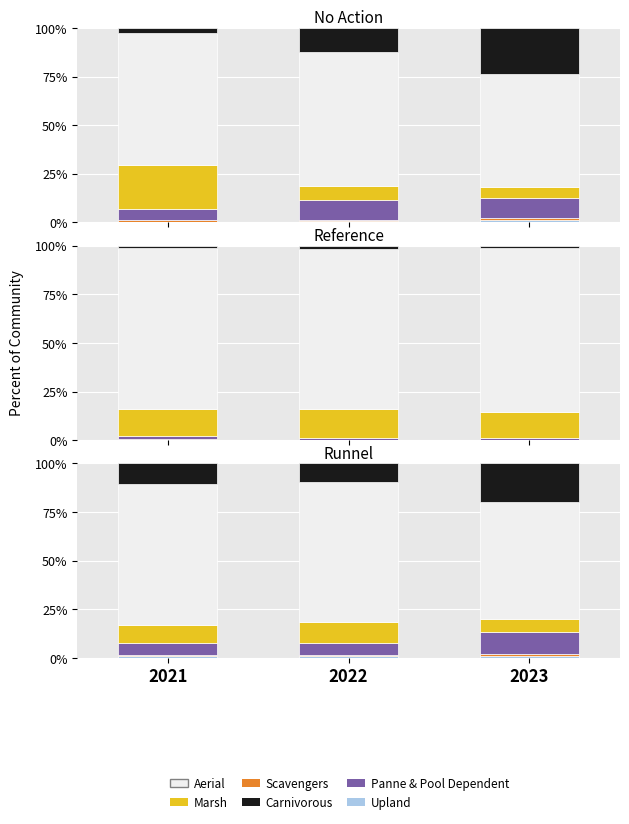

At how many categories does at least one series exceed 5?

3